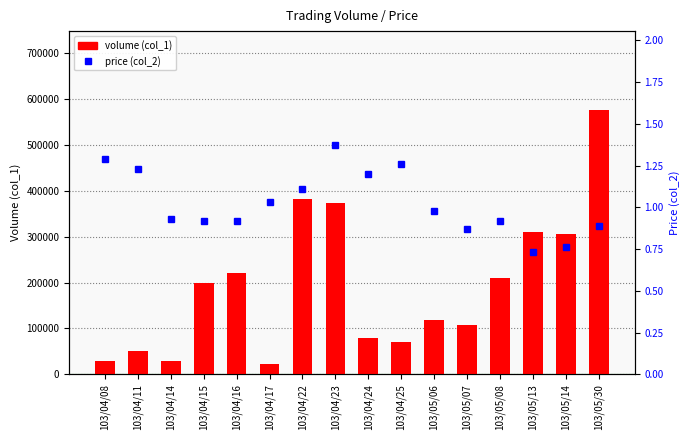

Which series changed the most between 103/04/24 and 103/05/06?

volume (col_1)